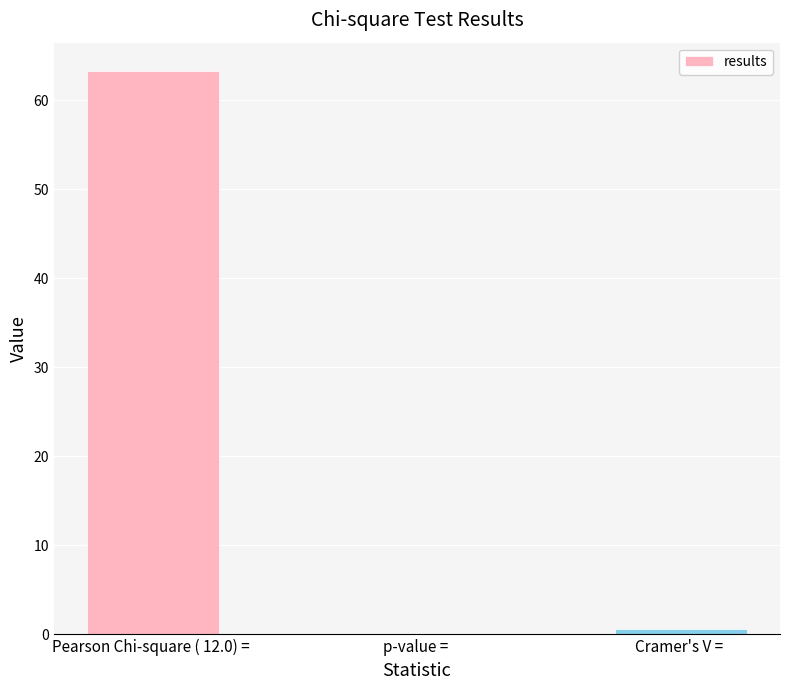

Are the bars grouped side by side (vs. stacked)?

No